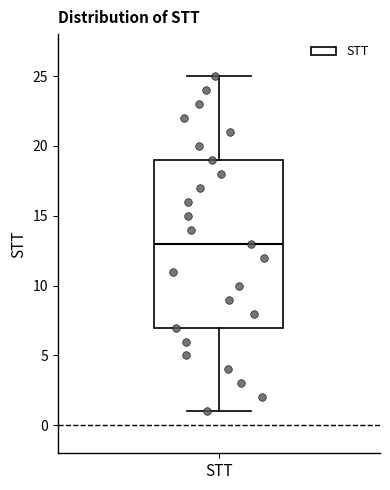

Transcribe this box plot: give where the median line is, the range the box spans, and where the two whiskers end, as read against the y-axis. The values are not printed on the chart, so give them approximately, as read against the axis.

median 13, box 7 to 19, whiskers 1 to 25